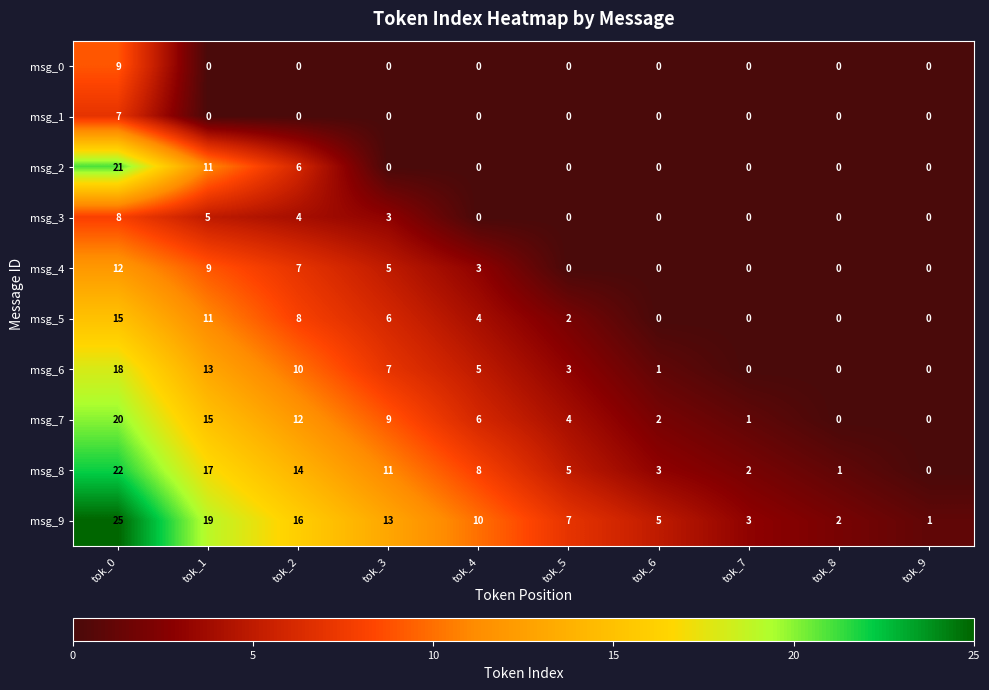

Which category has the highest value in the msg_2 series?

tok_0